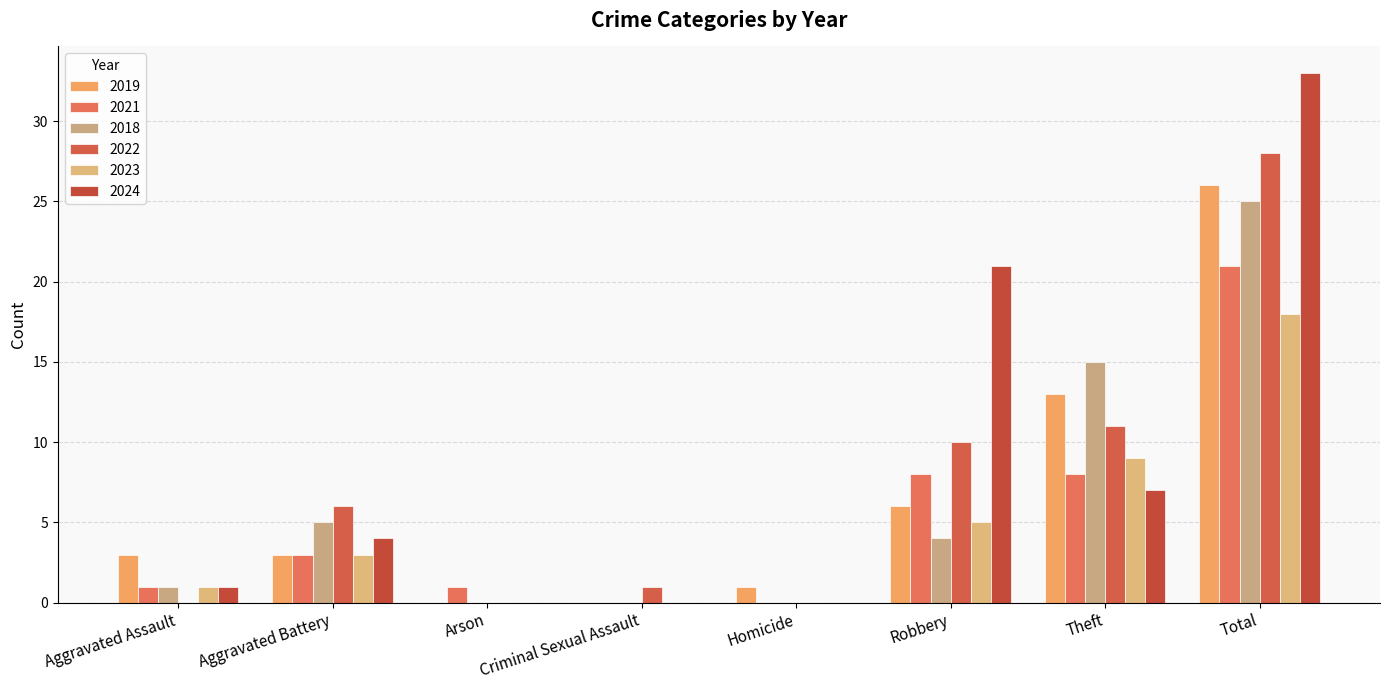

Which series changed the most between Arson and Total?

2024